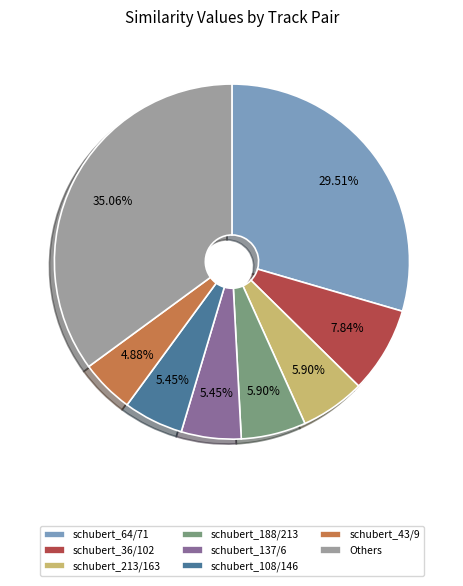

Which slice is the smallest?

schubert_43/9